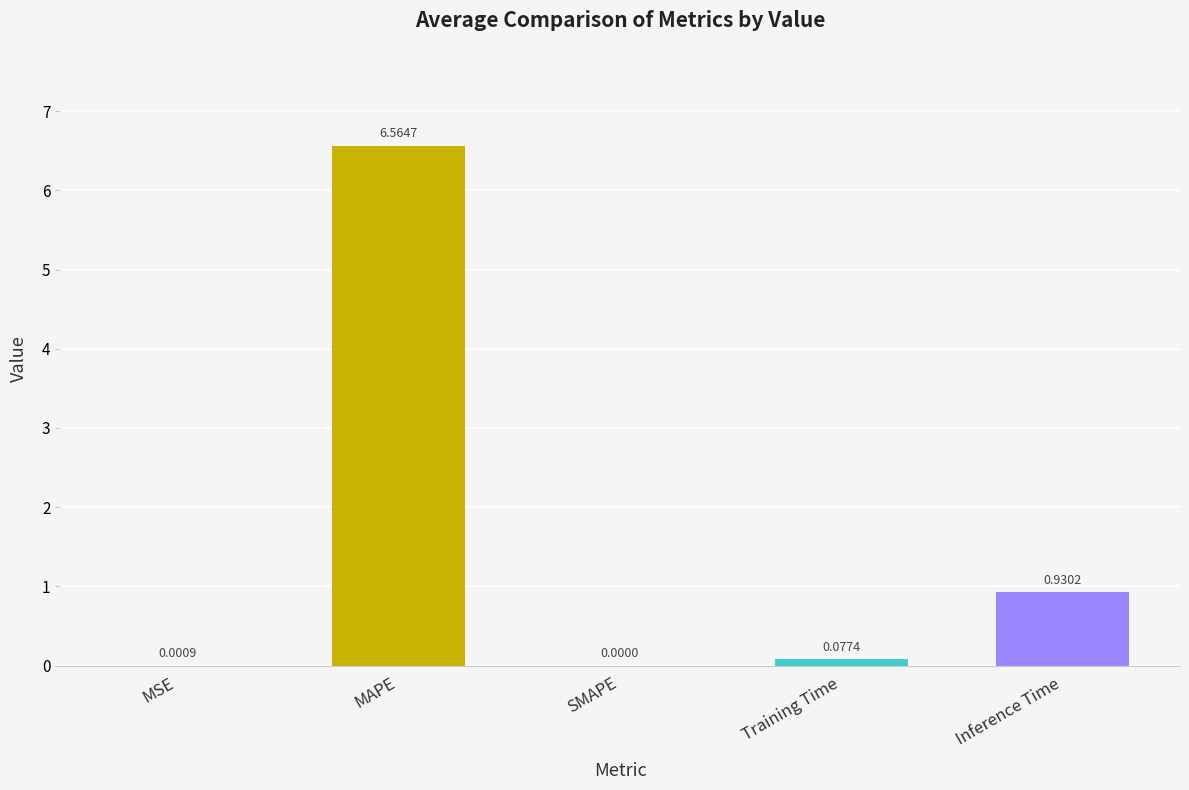

Which category has the highest value across all series?

MAPE